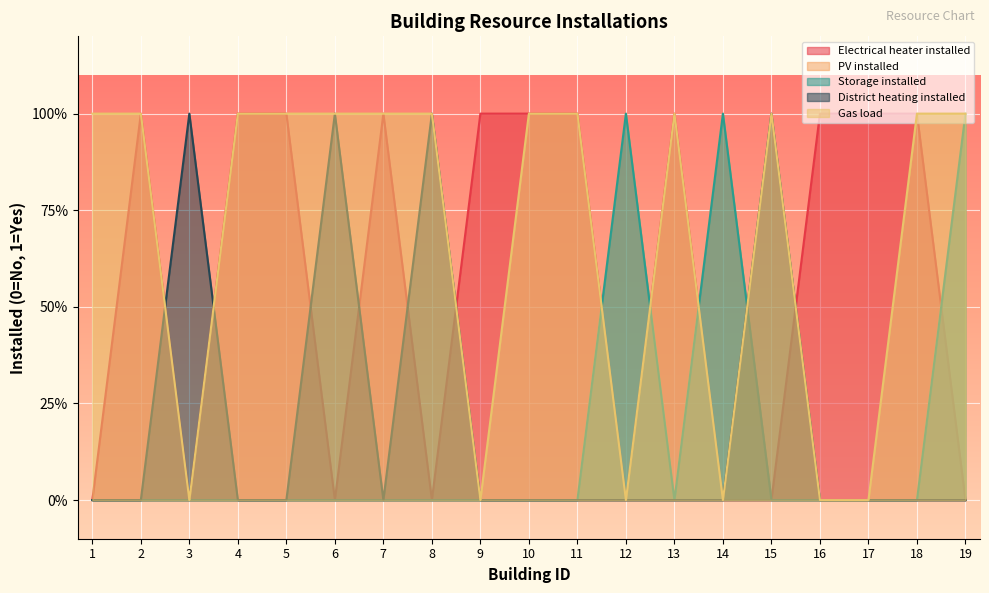

What is the sum of the PV installed values at 12 and 18?

1